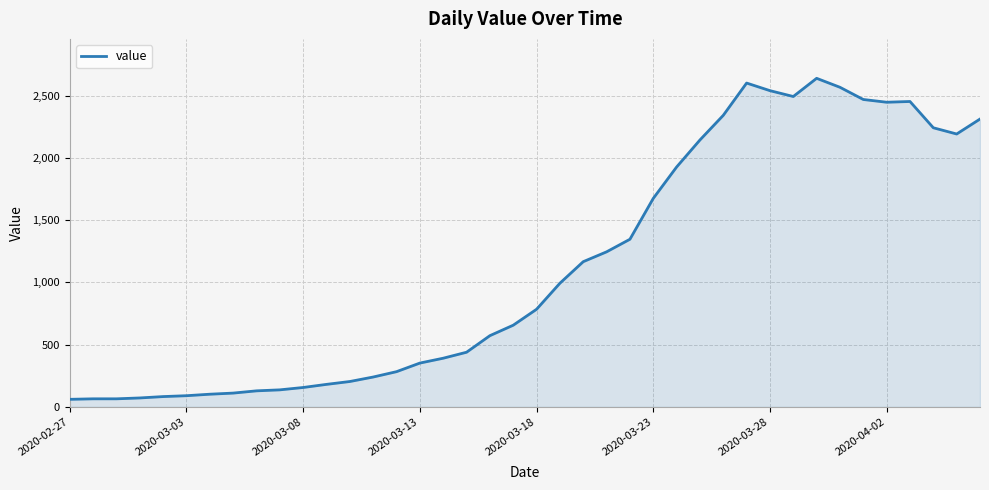

What is the maximum value shown in the chart?

2638